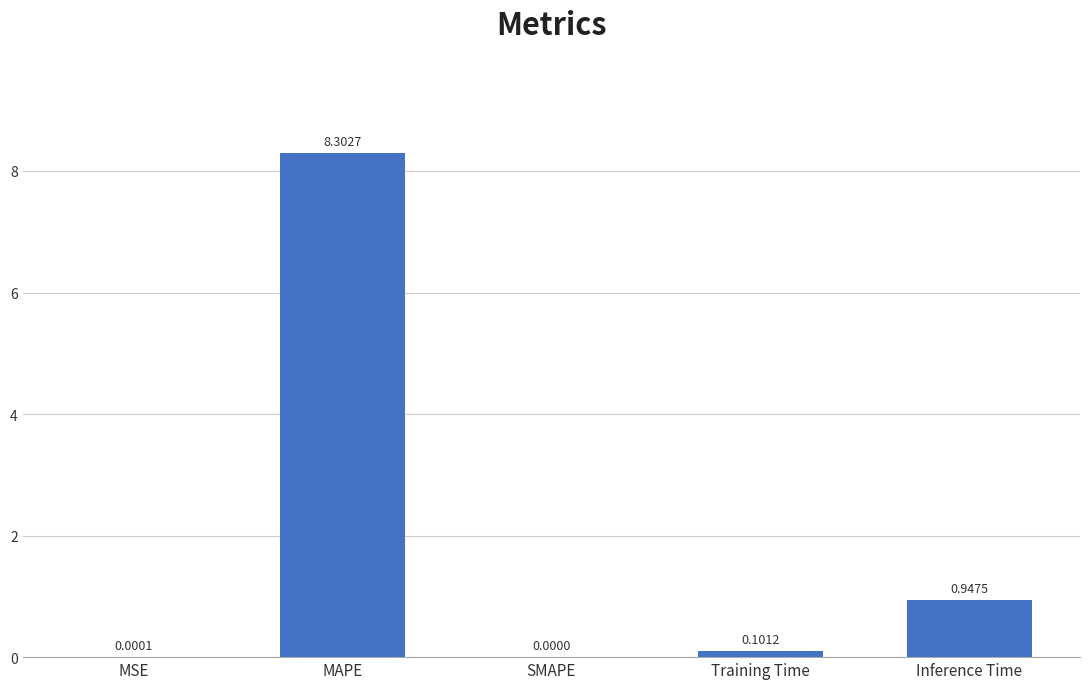

What is the change in value from SMAPE to Inference Time?

+0.9